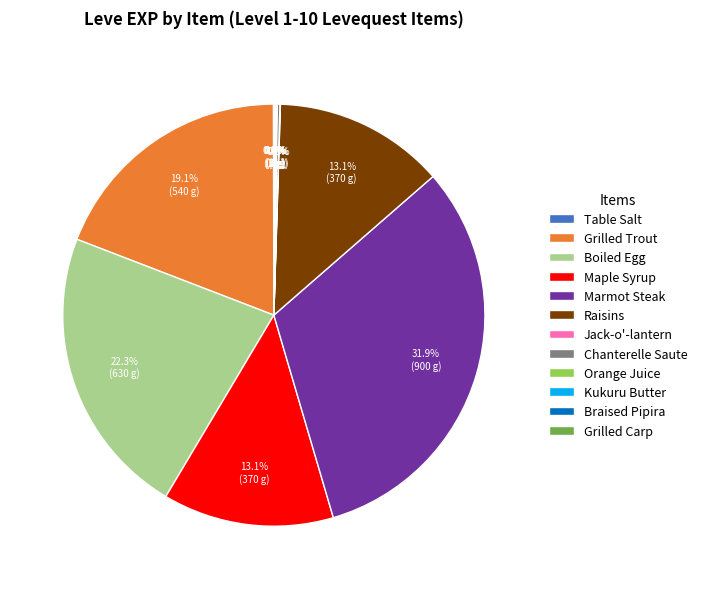

To the nearest percent, what is the average slice percentage?

8%